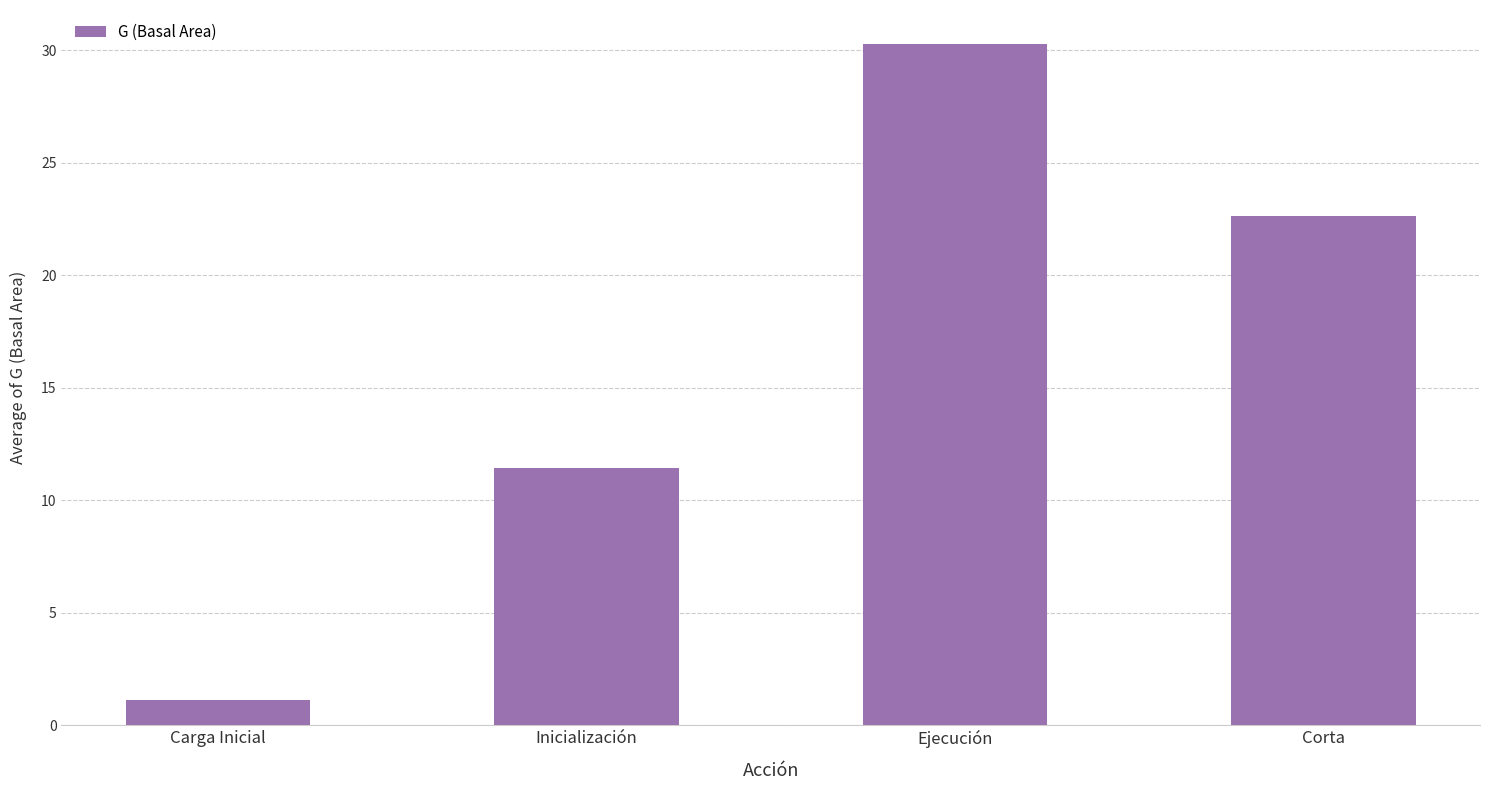

Reading left to right, extract all data points from this chart.

Carga Inicial=1.1	Inicialización=11.4	Ejecución=30.3	Corta=22.6